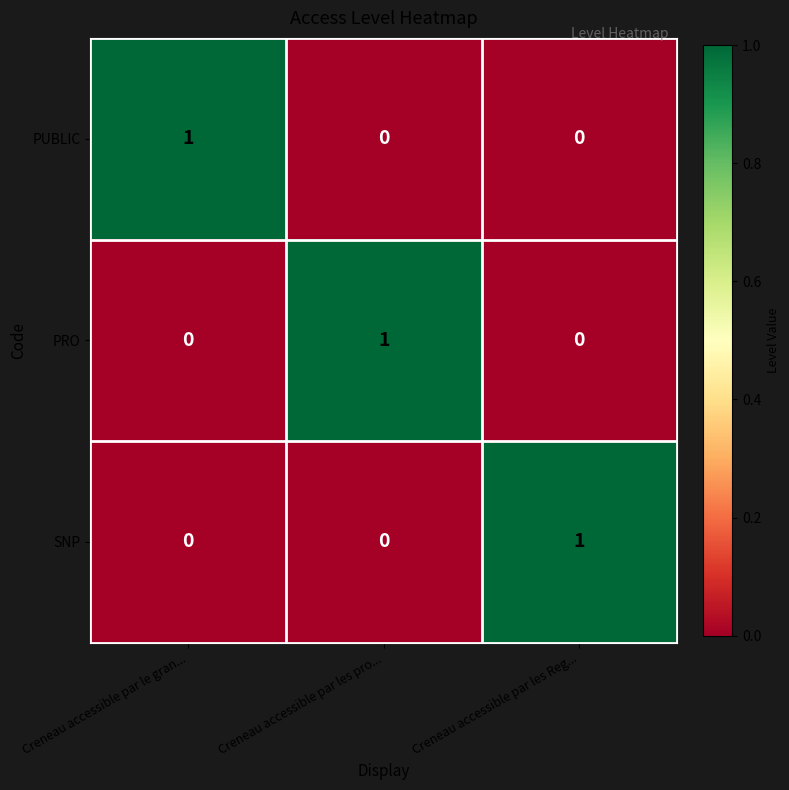

At how many categories does at least one series exceed 0?

3